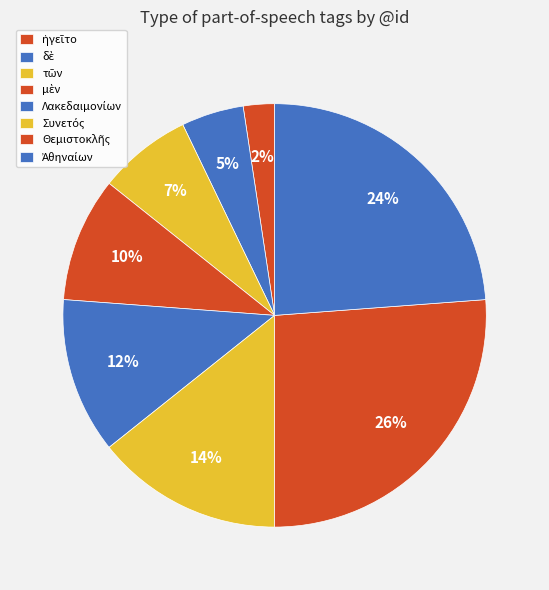

What is the ratio of the value at τῶν to the value at δὲ?

1.5